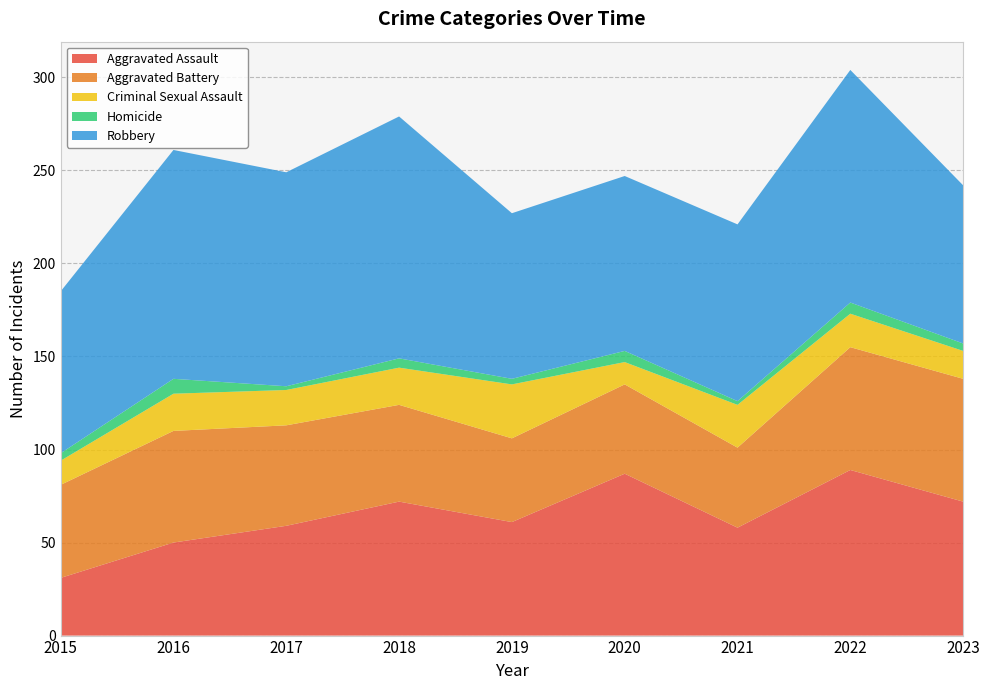

Reading left to right, transcribe all the data shown in this chart.

Aggravated Assault: 2015=31	2016=50	2017=59	2018=72	2019=61	2020=87	2021=58	2022=89	2023=72
Aggravated Battery: 2015=50	2016=60	2017=54	2018=52	2019=45	2020=48	2021=43	2022=66	2023=66
Criminal Sexual Assault: 2015=13	2016=20	2017=19	2018=20	2019=29	2020=12	2021=23	2022=18	2023=15
Homicide: 2015=4	2016=8	2017=2	2018=5	2019=3	2020=6	2021=2	2022=6	2023=4
Robbery: 2015=87	2016=123	2017=115	2018=130	2019=89	2020=94	2021=95	2022=125	2023=85